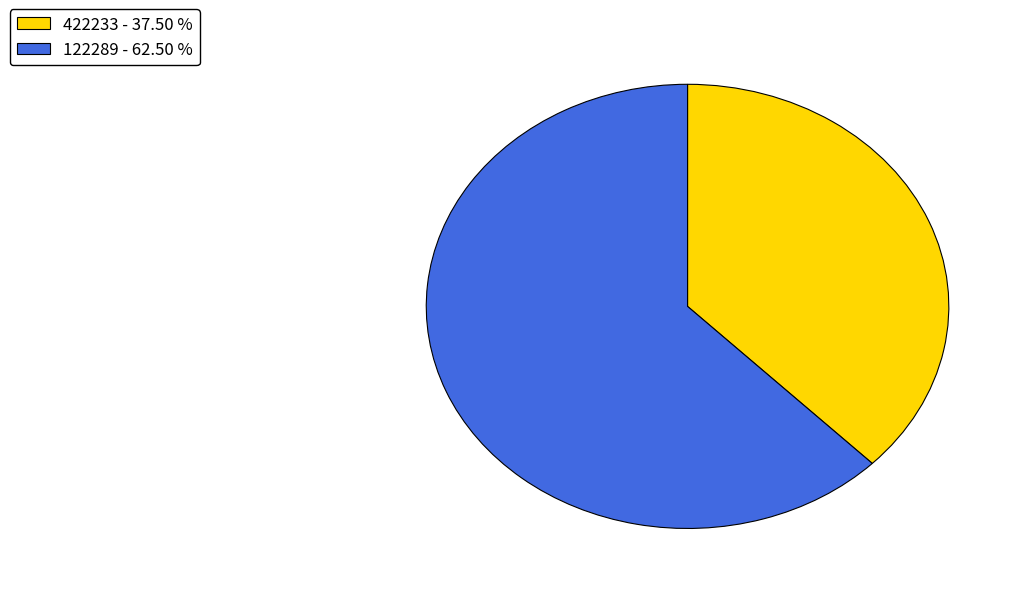

How many slices are in this pie chart?

2